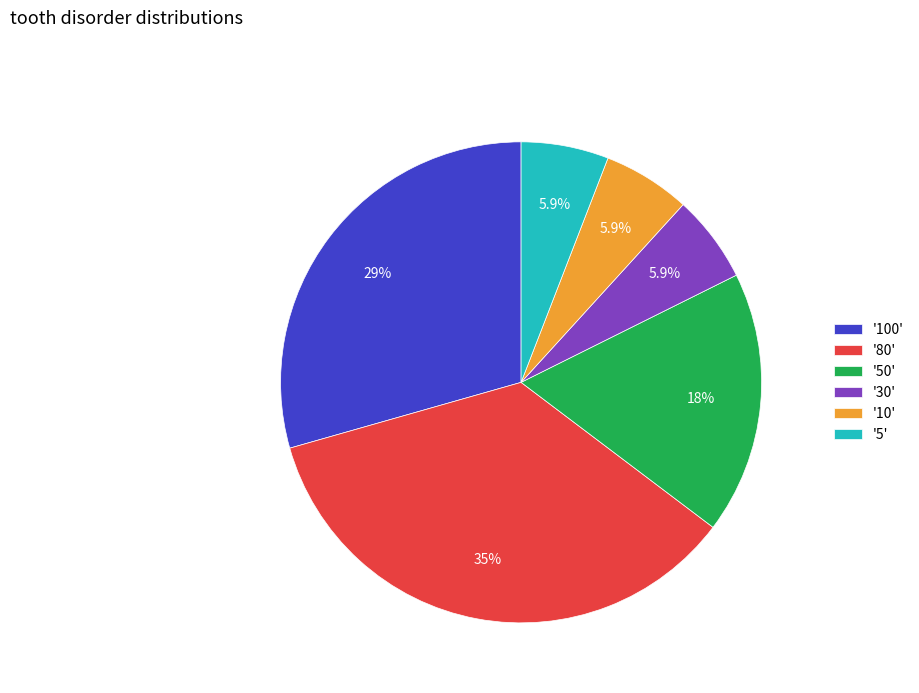

How many slices are in this pie chart?

6